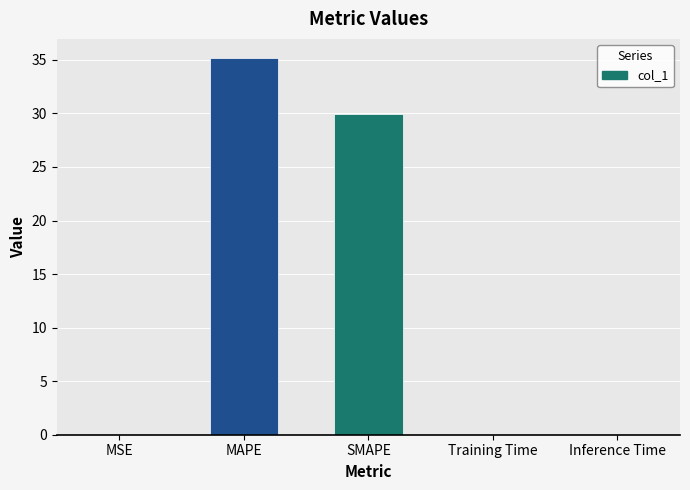

Are the bars grouped side by side (vs. stacked)?

No